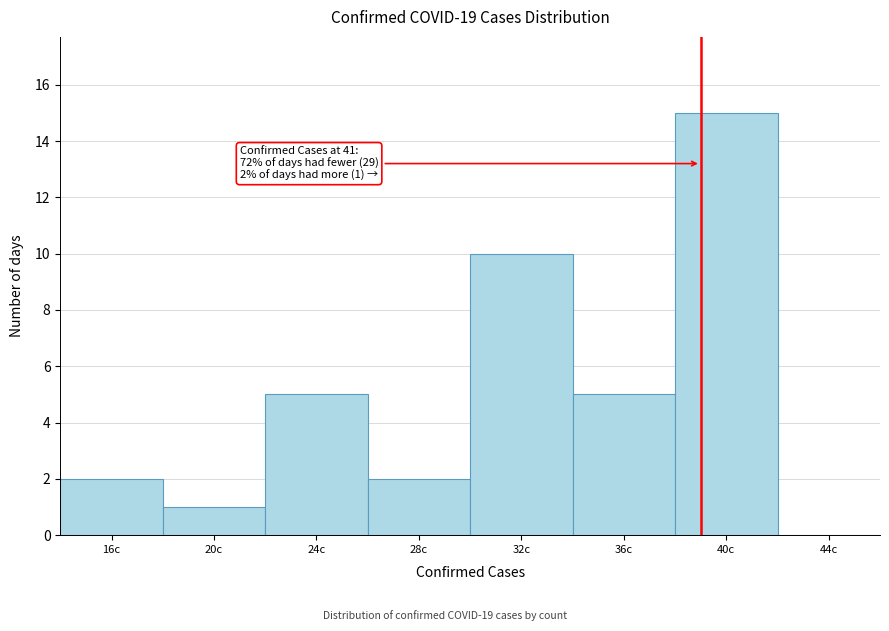

Reading left to right, list all the values displayed in this chart.

16c=2	20c=1	24c=5	28c=2	32c=10	36c=5	40c=15	44c=0